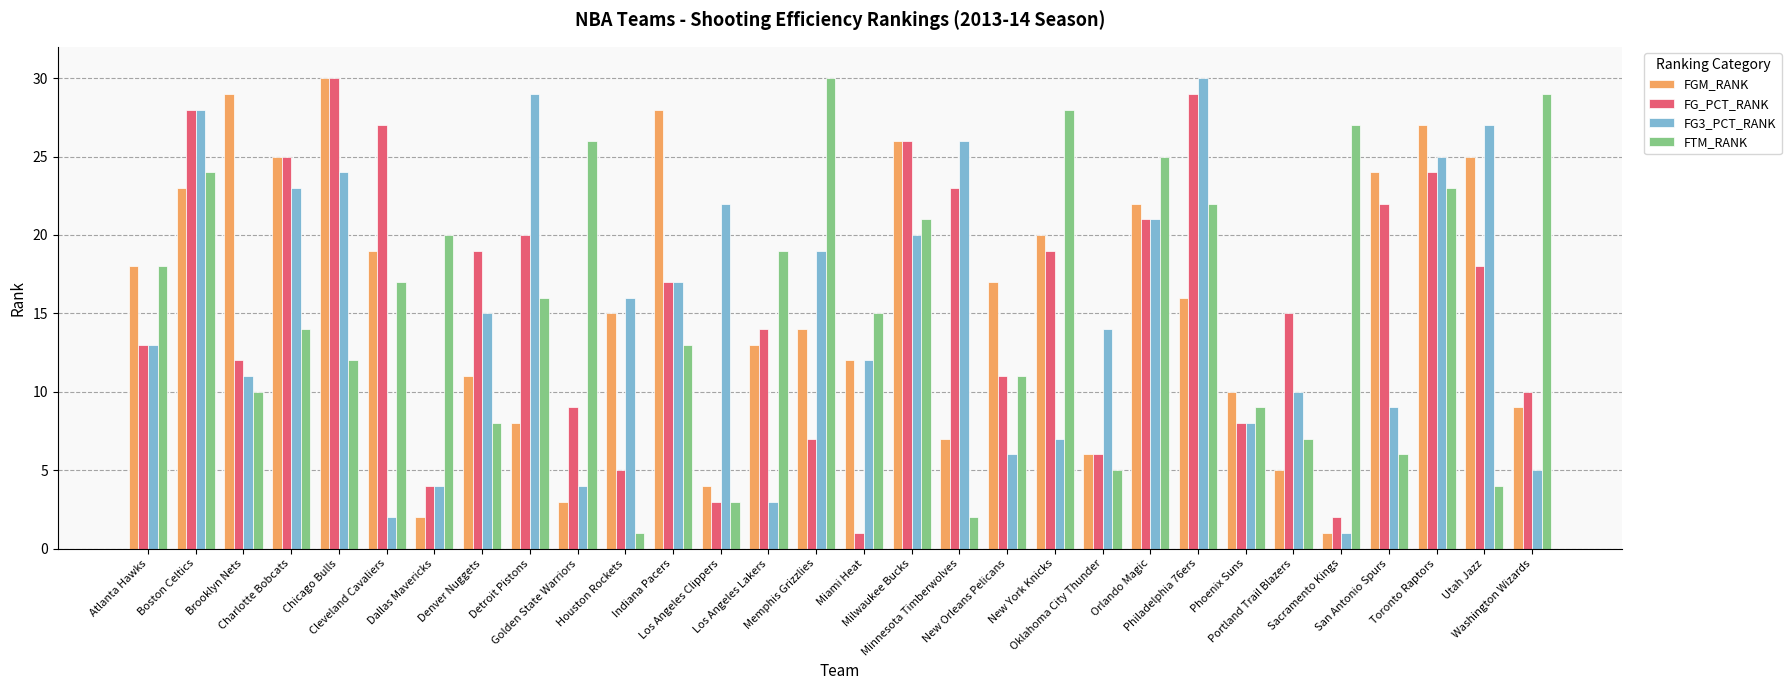

The FGM_RANK series shows 10 at Oklahoma City Thunder. True or false?

False